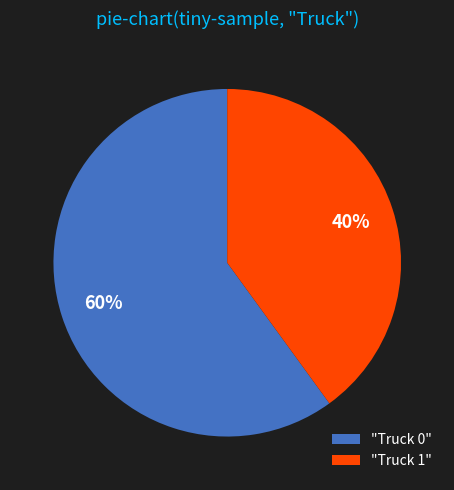

The "Truck 1" slice represents 30% of the pie. True or false?

False